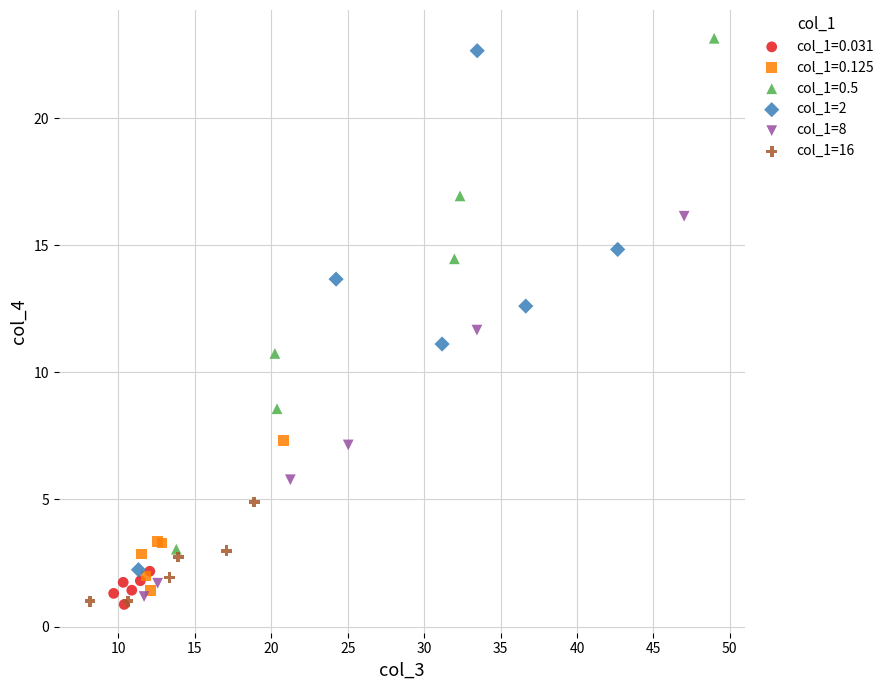

What are all the series names shown in the legend?

col_1=0.031, col_1=0.125, col_1=0.5, col_1=2, col_1=8, col_1=16